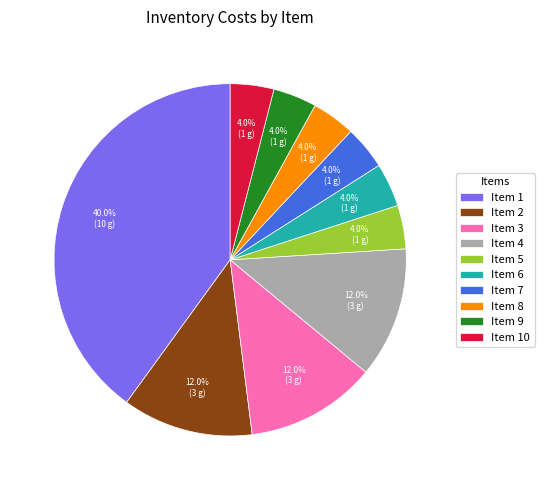

Does Item 1 account for over 50% of the chart?

No